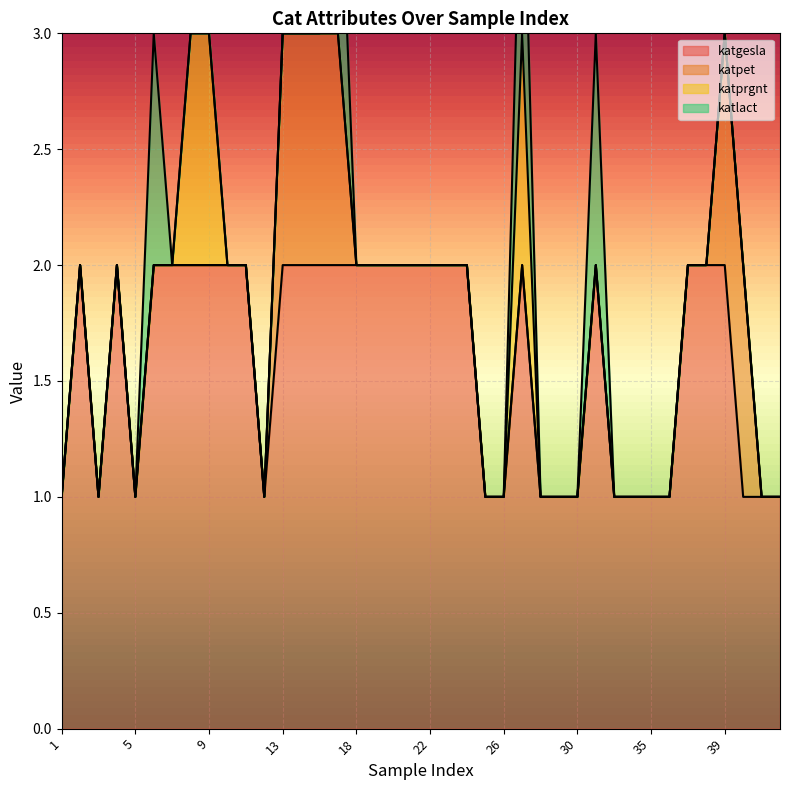

Which series changed the most between 9 and 42?

katgesla